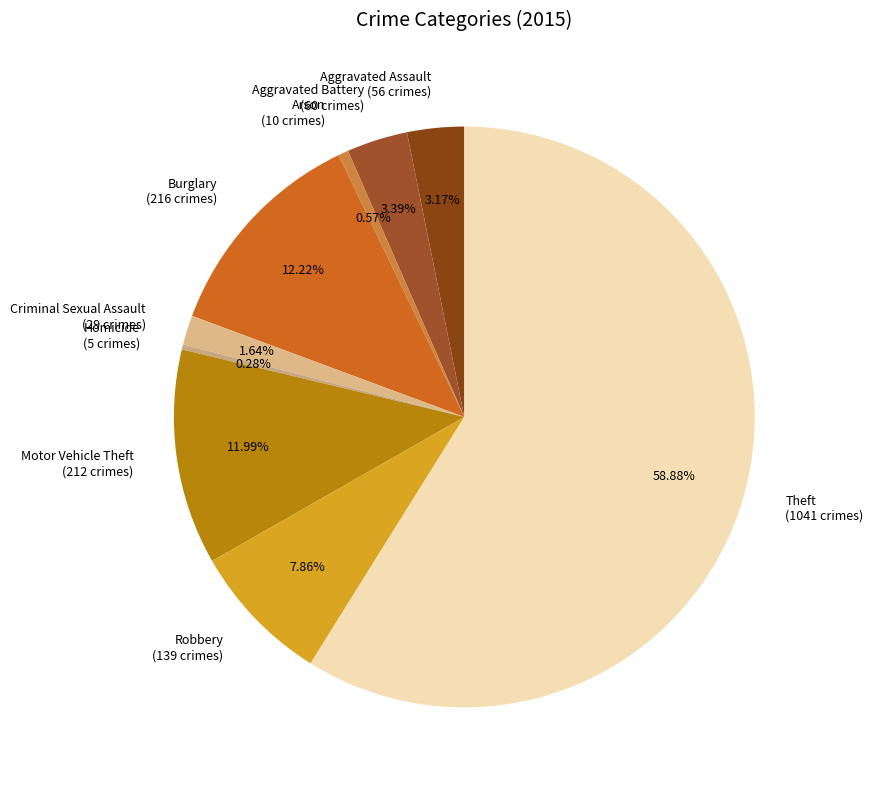

To the nearest percent, what portion does Burglary represent?

12%